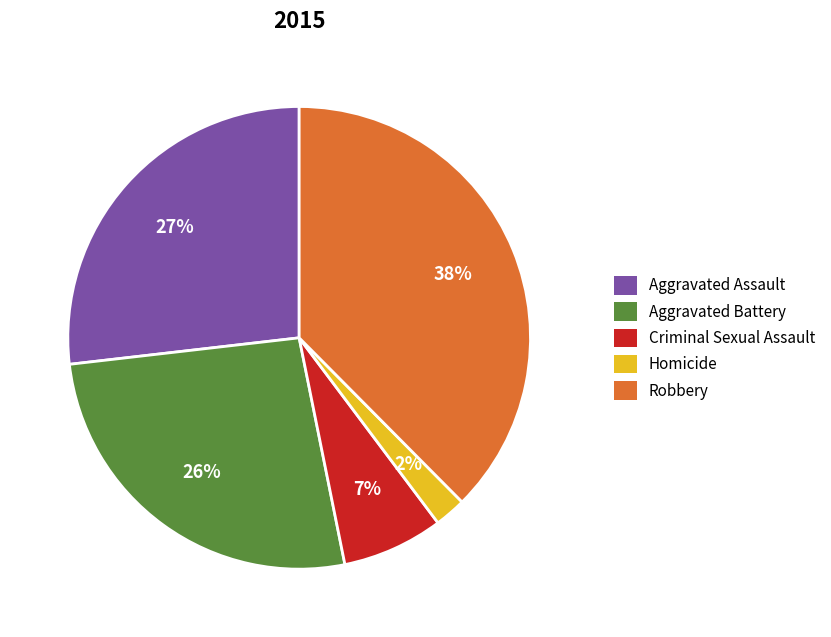

True or false: Criminal Sexual Assault accounts for 7% of the total.

True